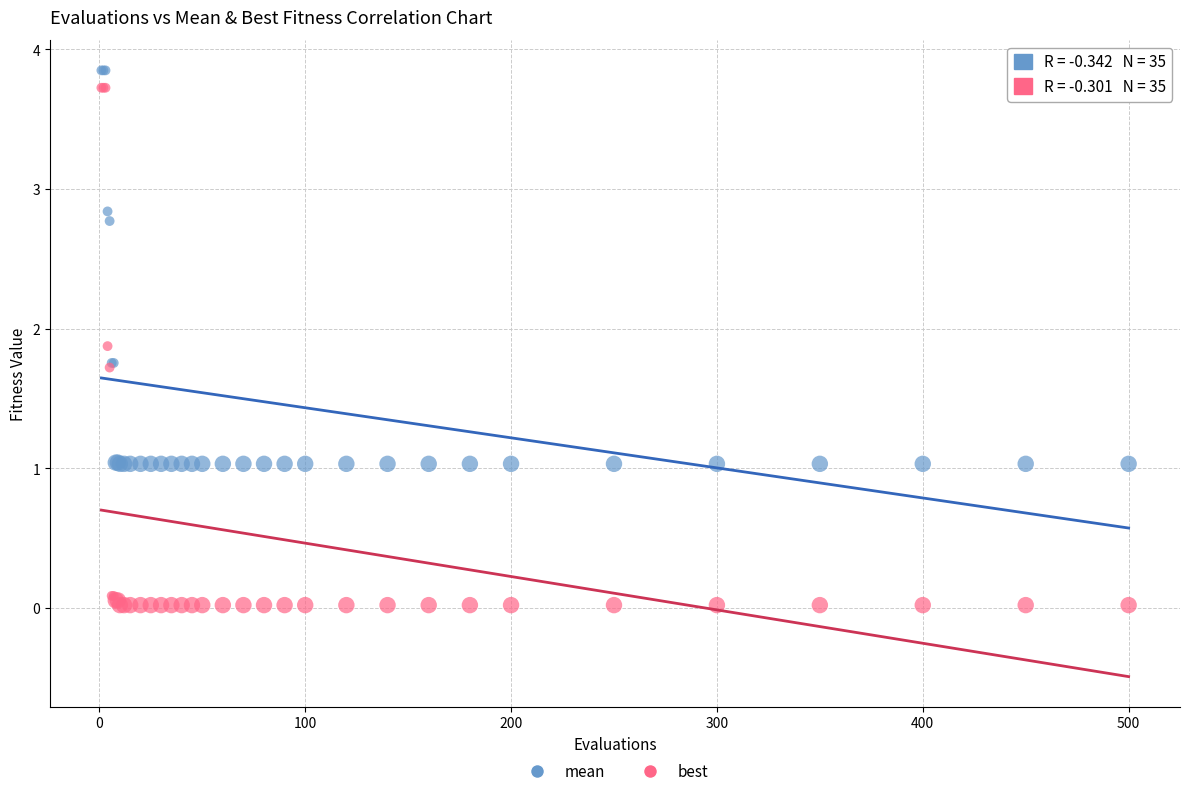

Which series contains the lowest Y value?

best